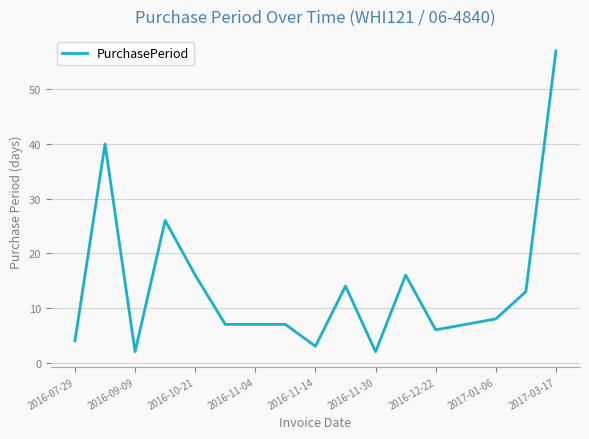

What is the maximum value shown in the chart?

57